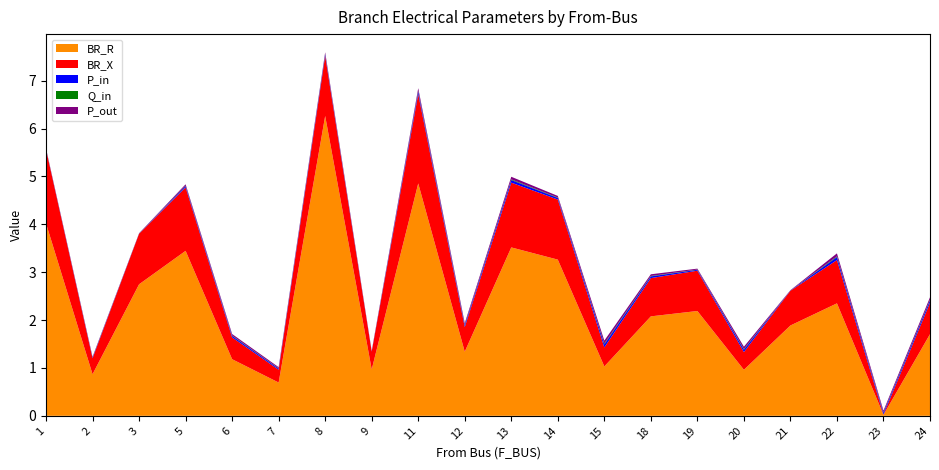

Reading left to right, what are all the values shown in this chart?

BR_R: 1=4.0	2=0.9	3=2.7	5=3.4	6=1.2	7=0.7	8=6.3	9=1.0	11=4.9	12=1.3	13=3.5	14=3.3	15=1.0	18=2.1	19=2.2	20=1.0	21=1.9	22=2.3	23=0.0	24=1.7
BR_X: 1=1.5	2=0.3	3=1.1	5=1.3	6=0.5	7=0.3	8=1.3	9=0.4	11=1.9	12=0.5	13=1.4	14=1.3	15=0.4	18=0.8	19=0.8	20=0.4	21=0.7	22=0.9	23=0.0	24=0.7
P_in: 1=0.0	2=0.0	3=0.0	5=0.0	6=0.0	7=0.0	8=0.0	9=0.0	11=0.1	12=0.0	13=0.1	14=0.0	15=0.1	18=0.0	19=0.0	20=0.0	21=0.0	22=0.1	23=0.0	24=0.1
Q_in: 1=0.0	2=0.0	3=0.0	5=0.0	6=0.0	7=0.0	8=0.0	9=0.0	11=0.0	12=0.0	13=0.0	14=0.0	15=0.0	18=0.0	19=0.0	20=0.0	21=0.0	22=0.0	23=0.0	24=0.0
P_out: 1=0.0	2=0.0	3=0.0	5=0.0	6=0.0	7=0.0	8=0.0	9=0.0	11=0.1	12=0.0	13=0.1	14=0.0	15=0.1	18=0.0	19=0.0	20=0.0	21=0.0	22=0.1	23=0.0	24=0.1